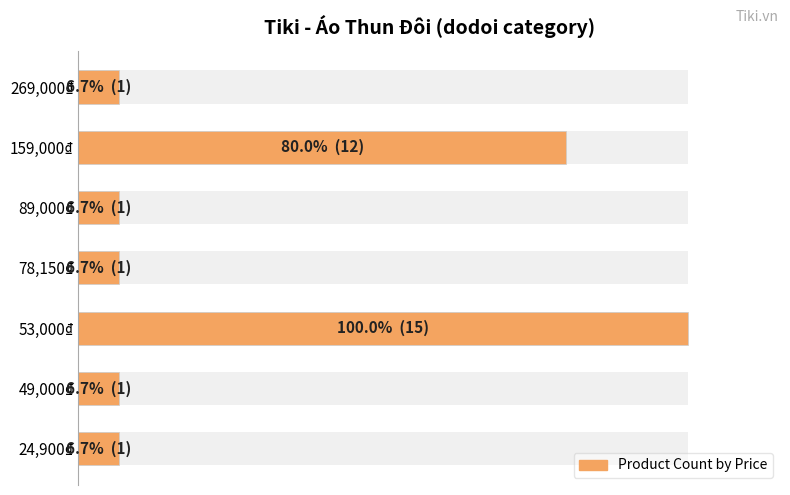

What is the value of the 7th bar from the left?

1